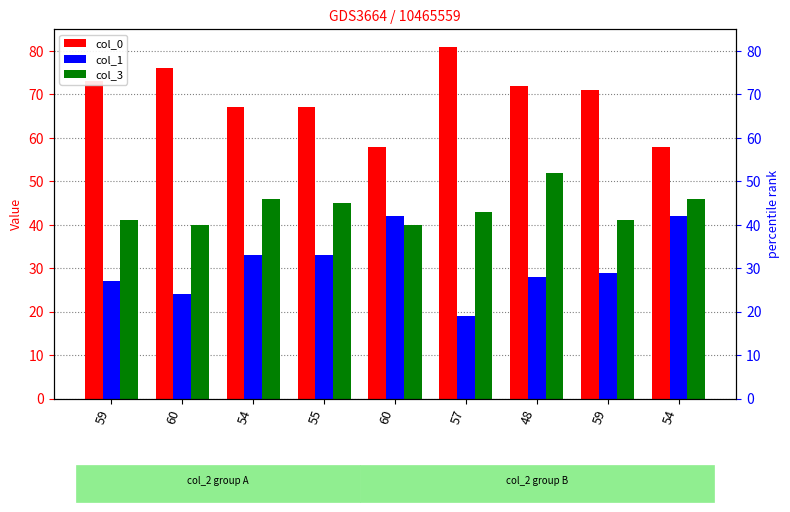

List the series in order of their peak value, lowest first.

col_1, col_3, col_0